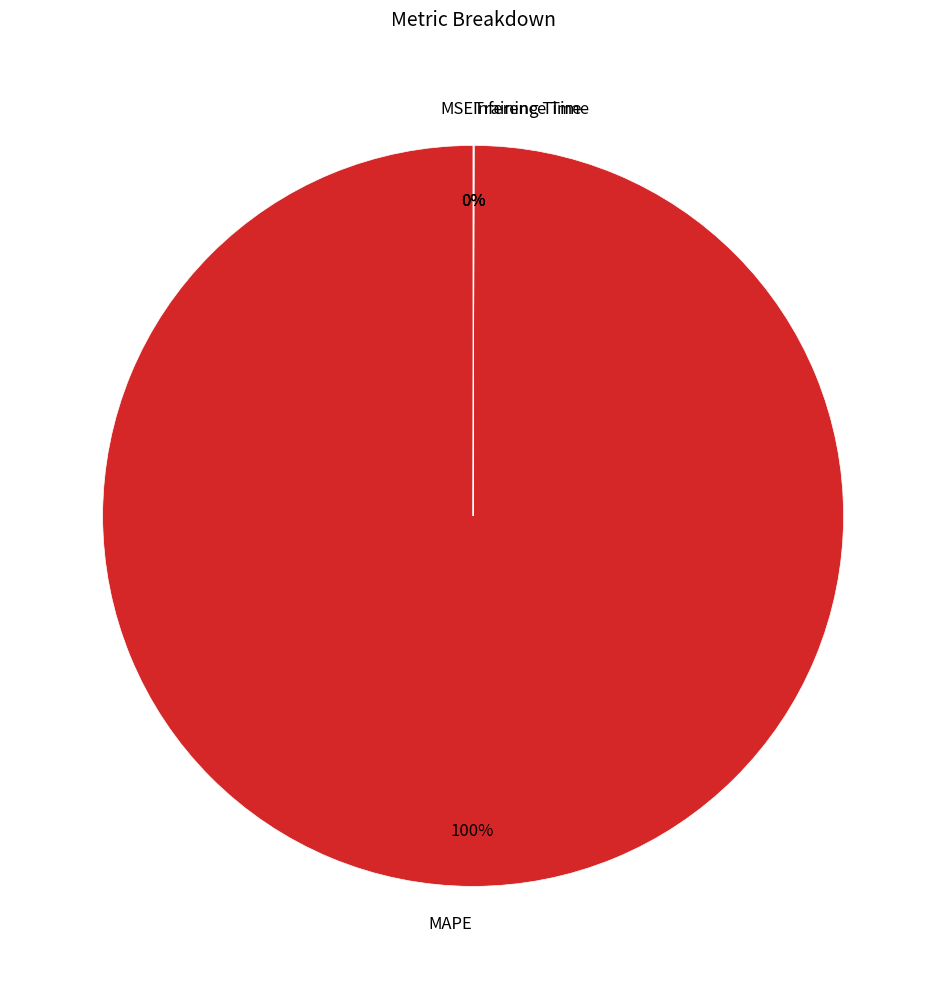

To the nearest percent, what is the difference between the largest and smallest slice percentages?

100%